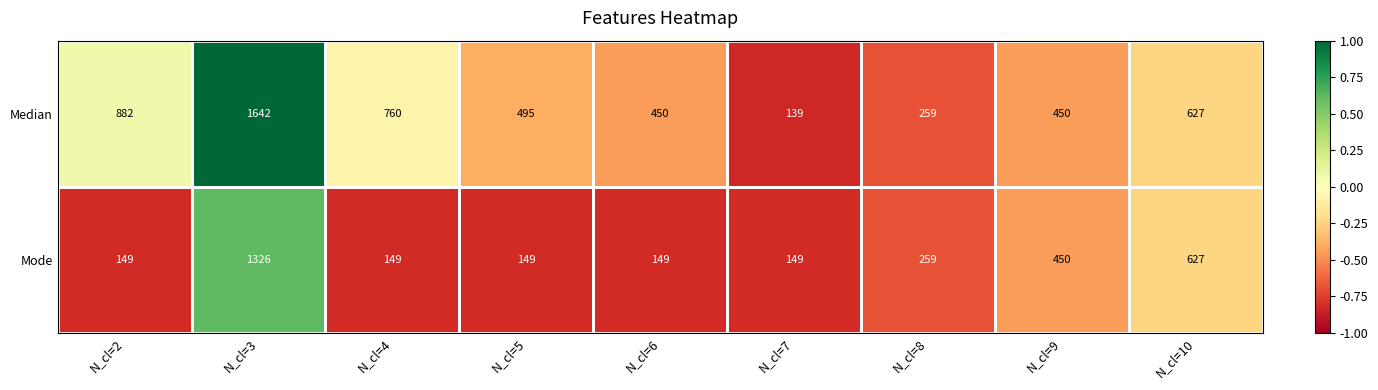

At which label does Mode reach its peak?

N_cl=3